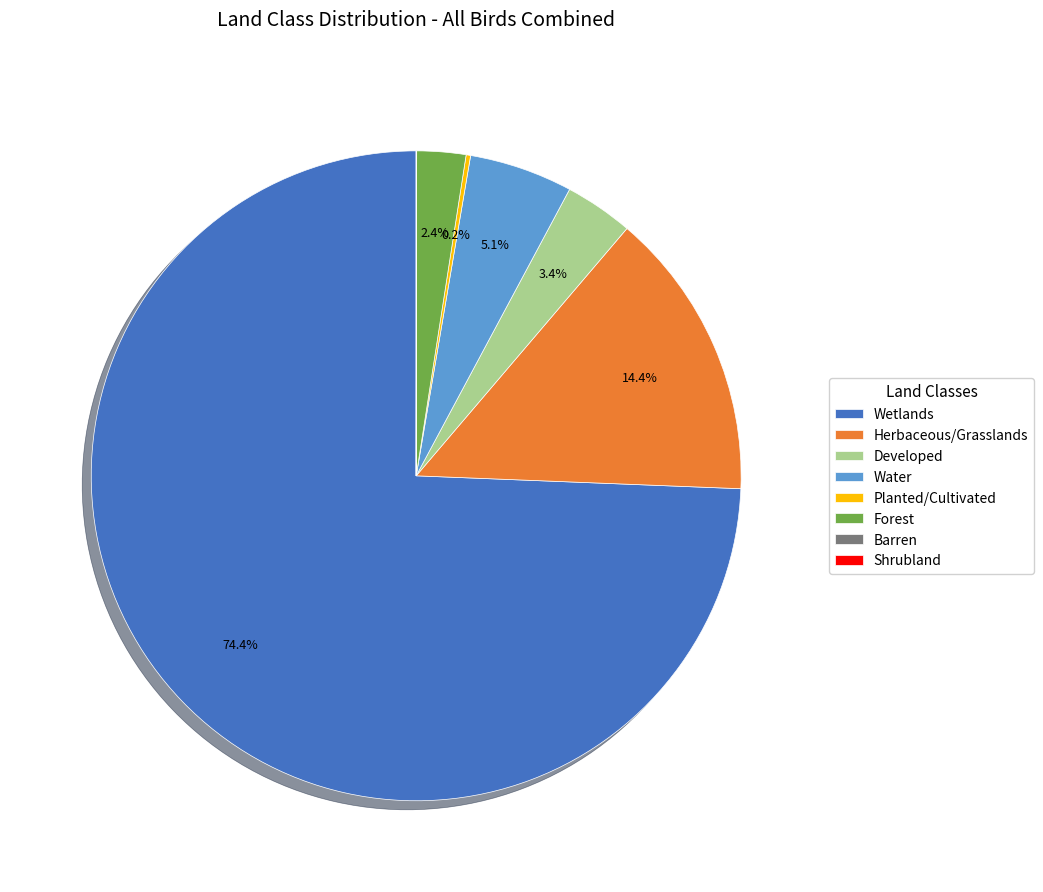

What percentage is the Wetlands slice, to the nearest percent?

74%